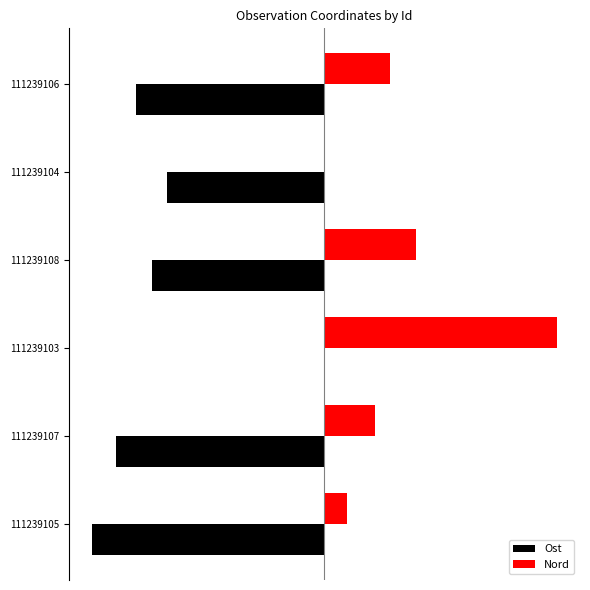

Reading right to left, extract all data points from this chart.

Ost: 5=-48.6	4=-40.6	3=-44.5	2=0.0	1=-53.8	0=-60.0
Nord: 5=16.8	4=0.0	3=23.6	2=60.0	1=13.0	0=5.8